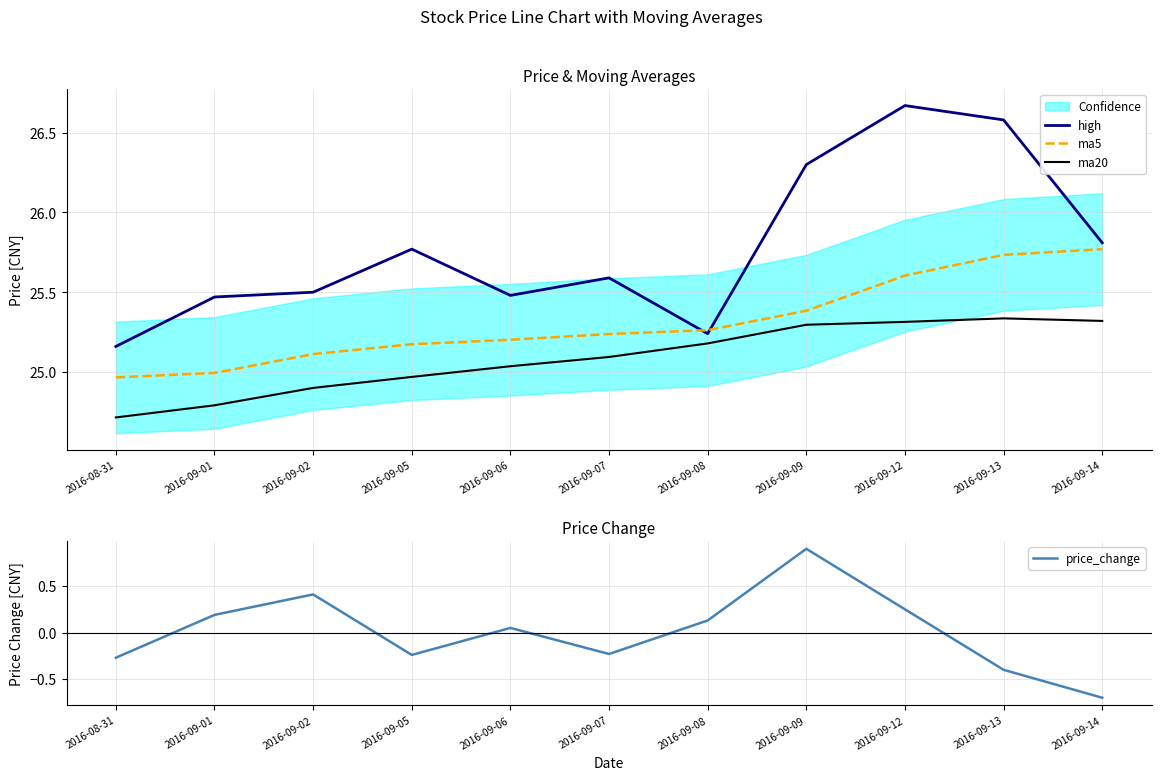

Read the ma5 value at 2016-09-06.

25.2